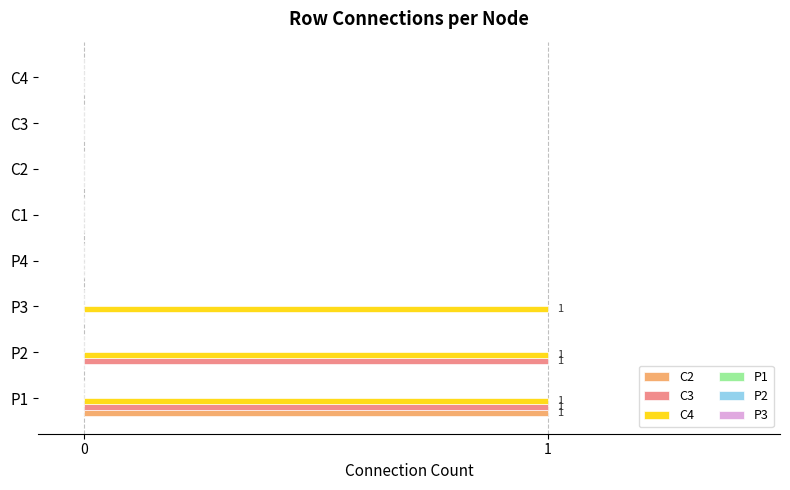

What is the sum of all C4 values?

3